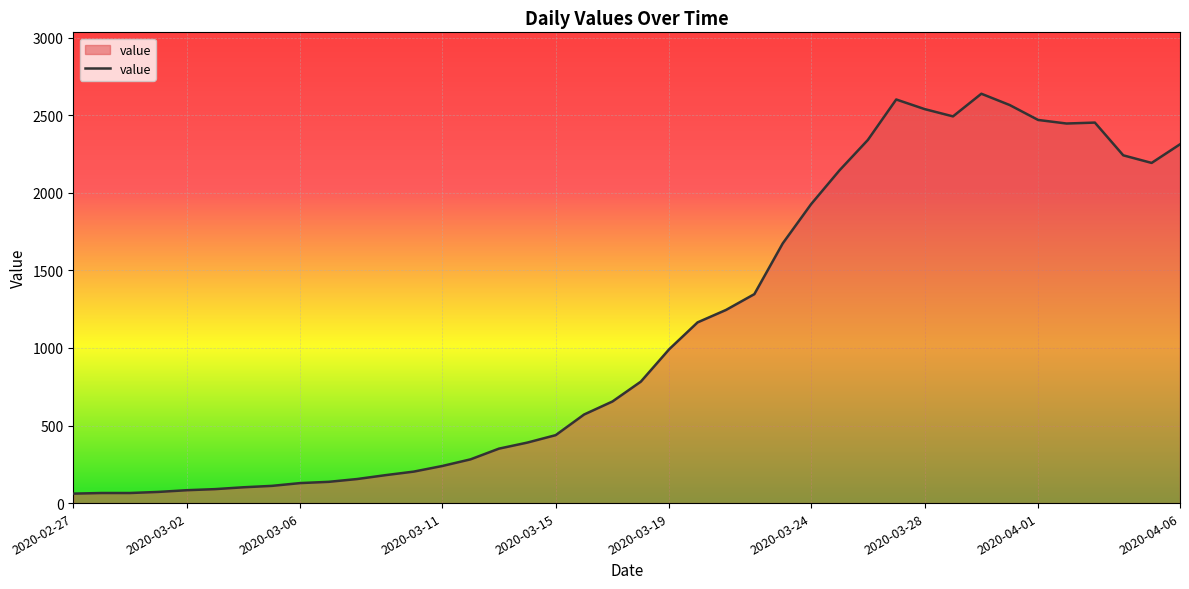

How many categories are shown in the chart?

40